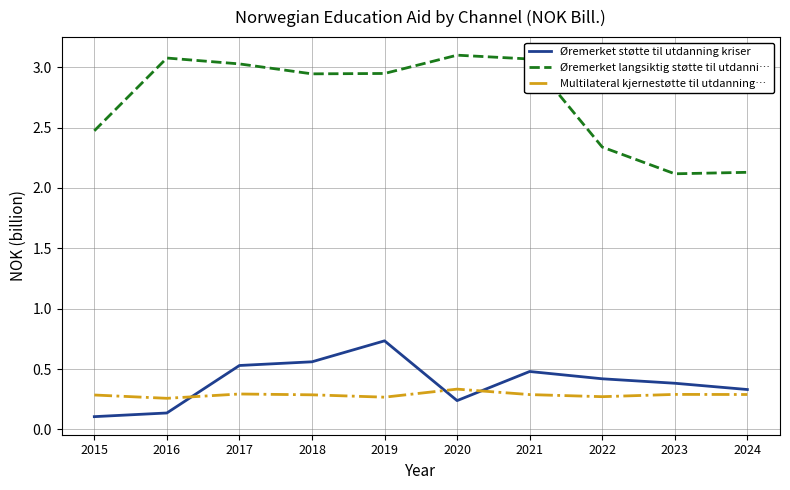

What are all the series names shown in the legend?

Øremerket støtte til utdanning kriser, Øremerket langsiktig støtte til utdanni…, Multilateral kjernestøtte til utdanning…